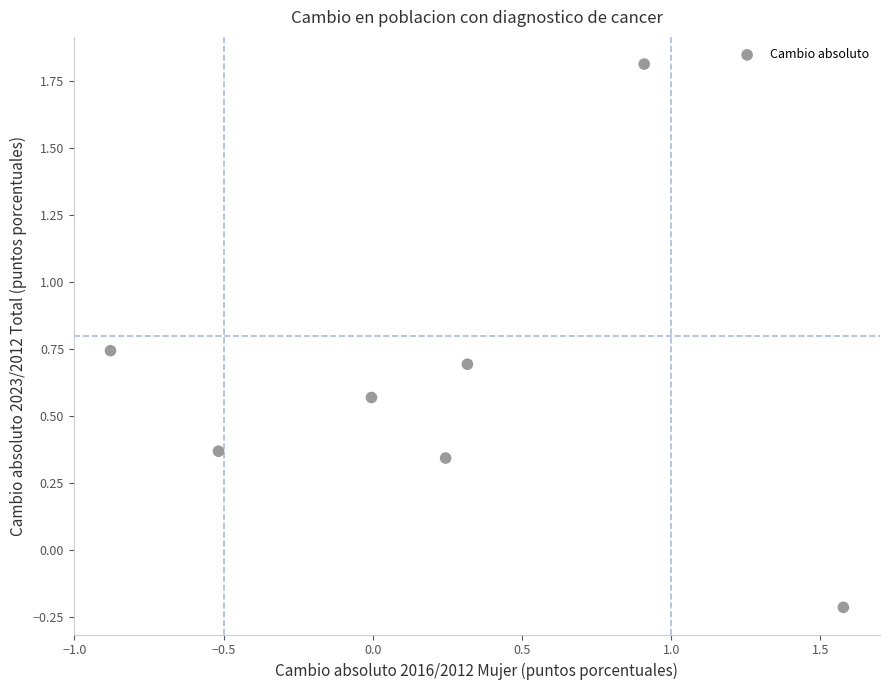

What is the range of Y values (max minus min)?

2.0